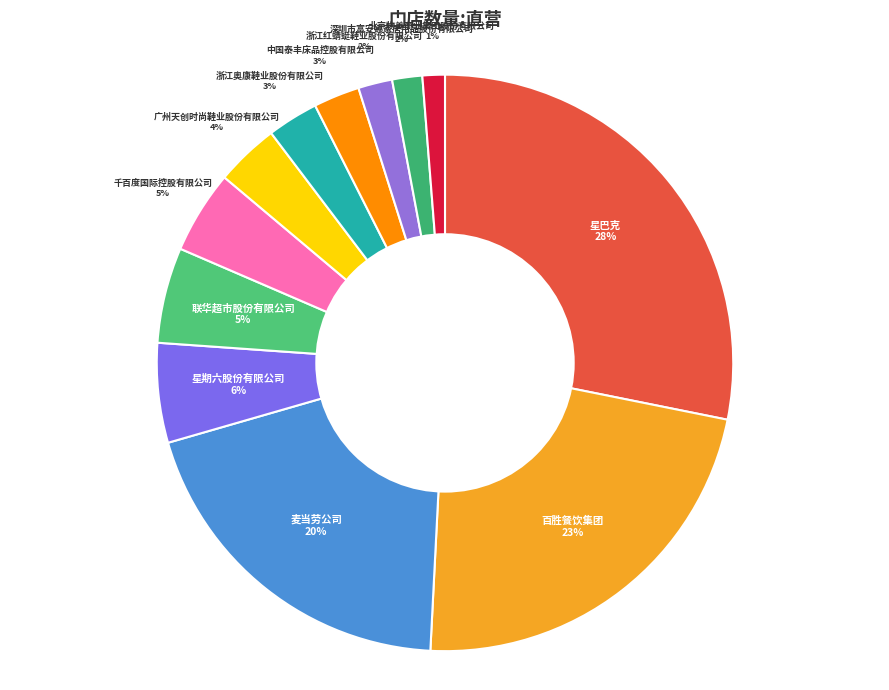

How many segments does this pie chart have?

12